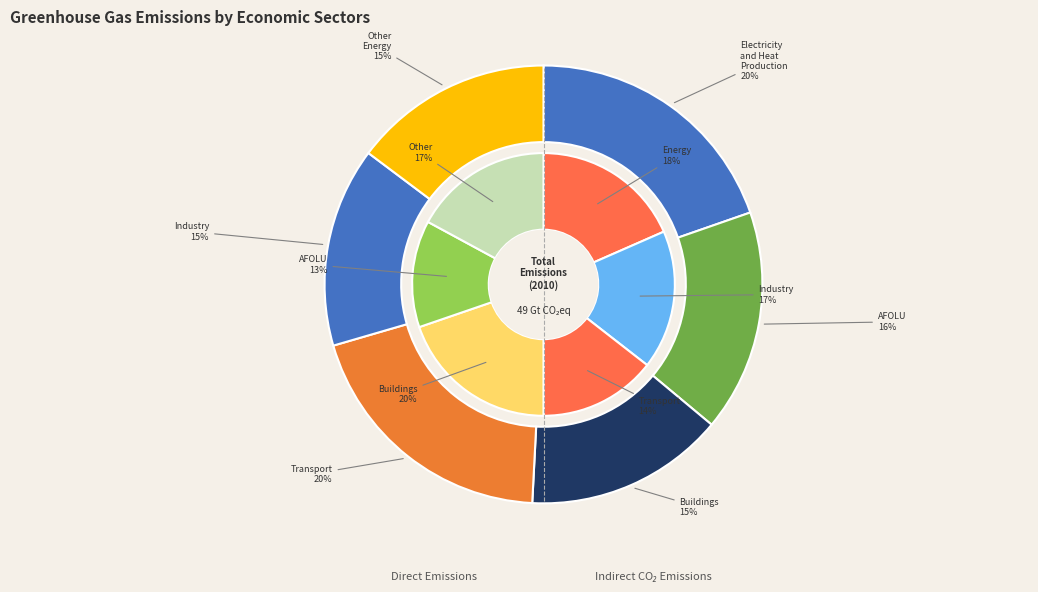

Is there a majority slice in this chart?

No